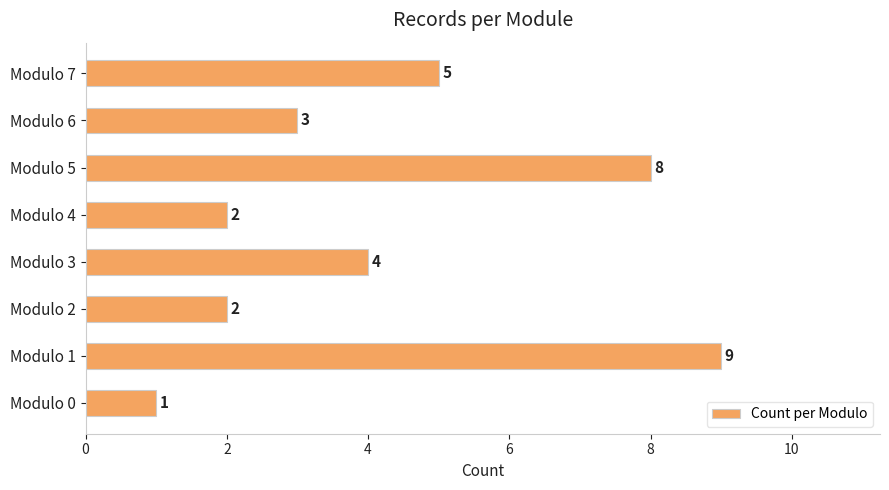

At which label is the value closest to 5?

Modulo 7